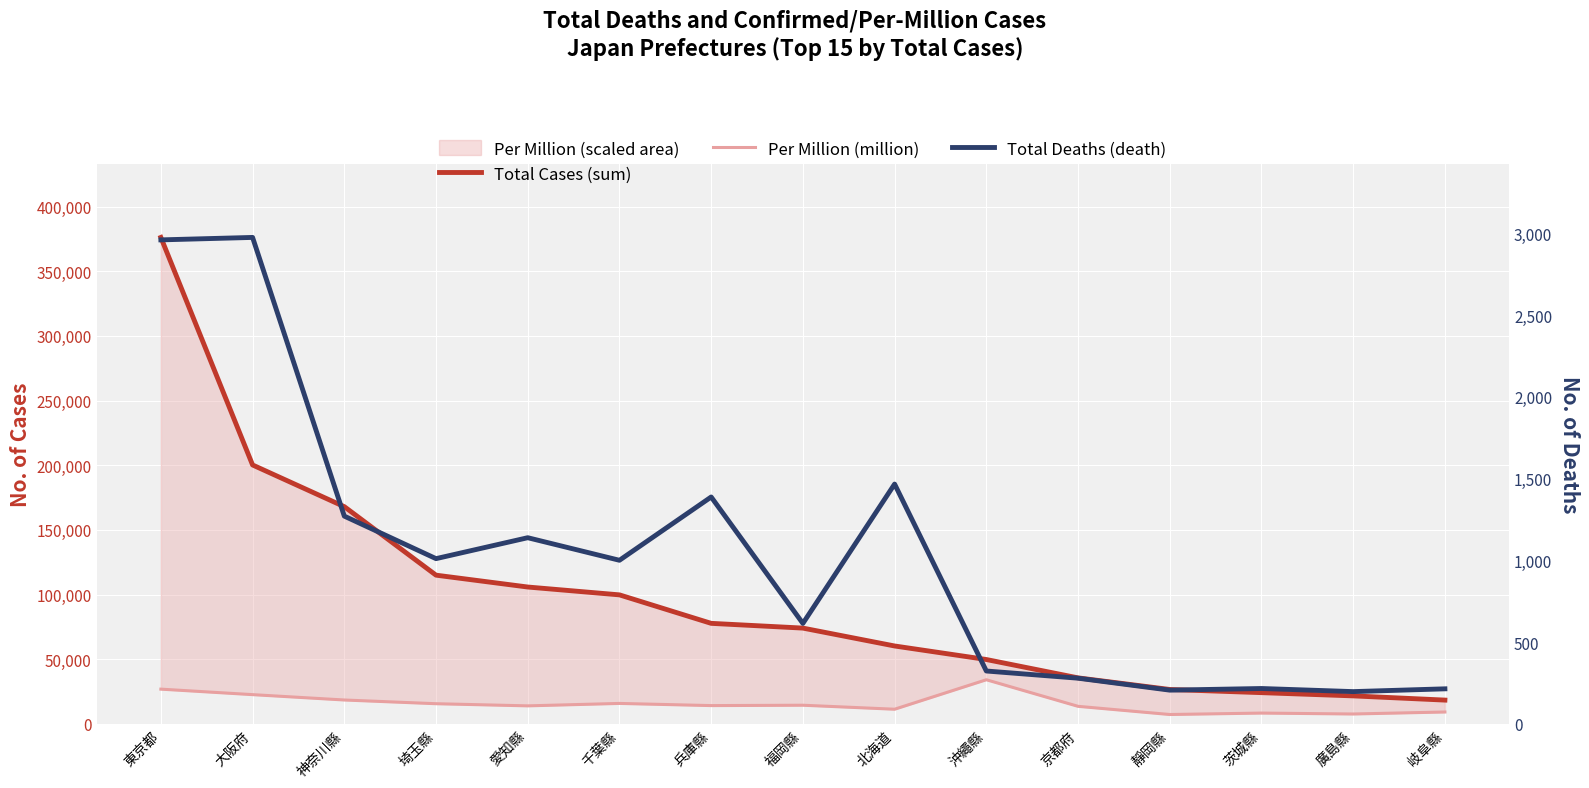

True or false: Per Million (million) and Total Cases (sum) intersect in this chart.

False